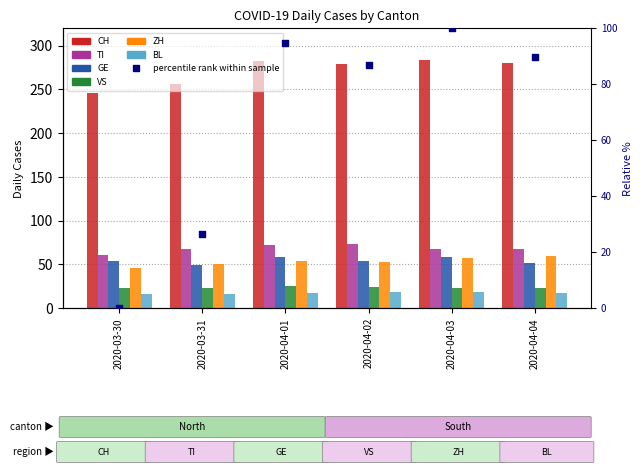

Which series reaches the minimum Y coordinate?

BL